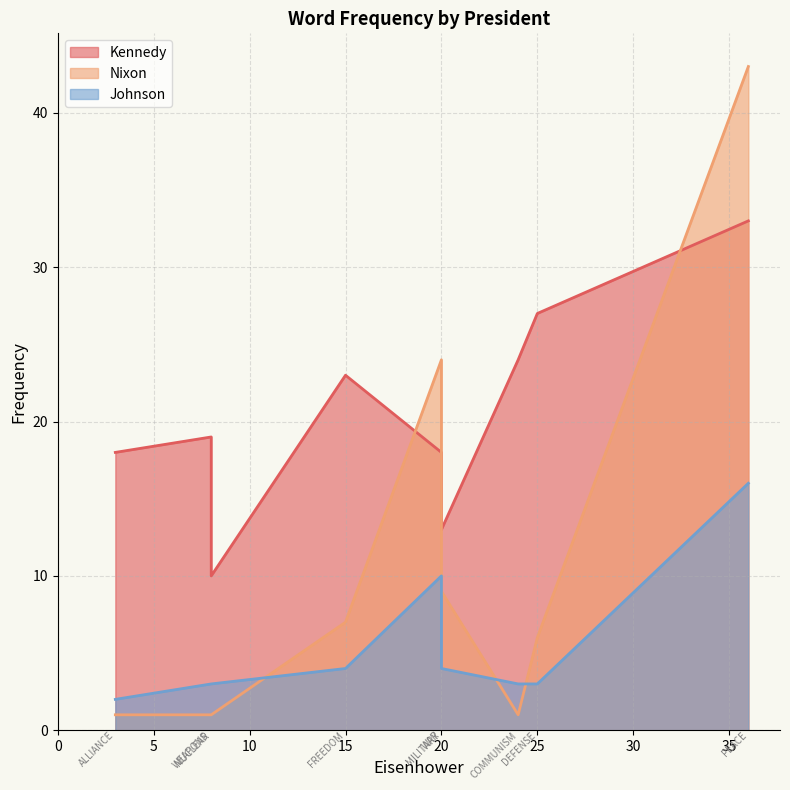

At which label does Kennedy reach its peak?

PEACE